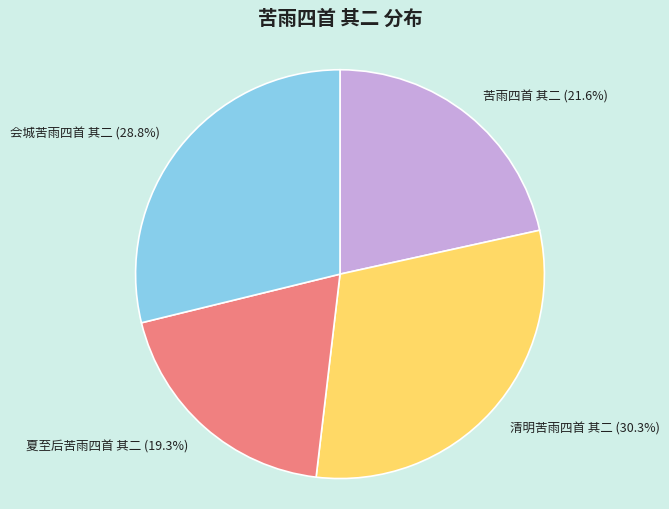

How many segments does this pie chart have?

4